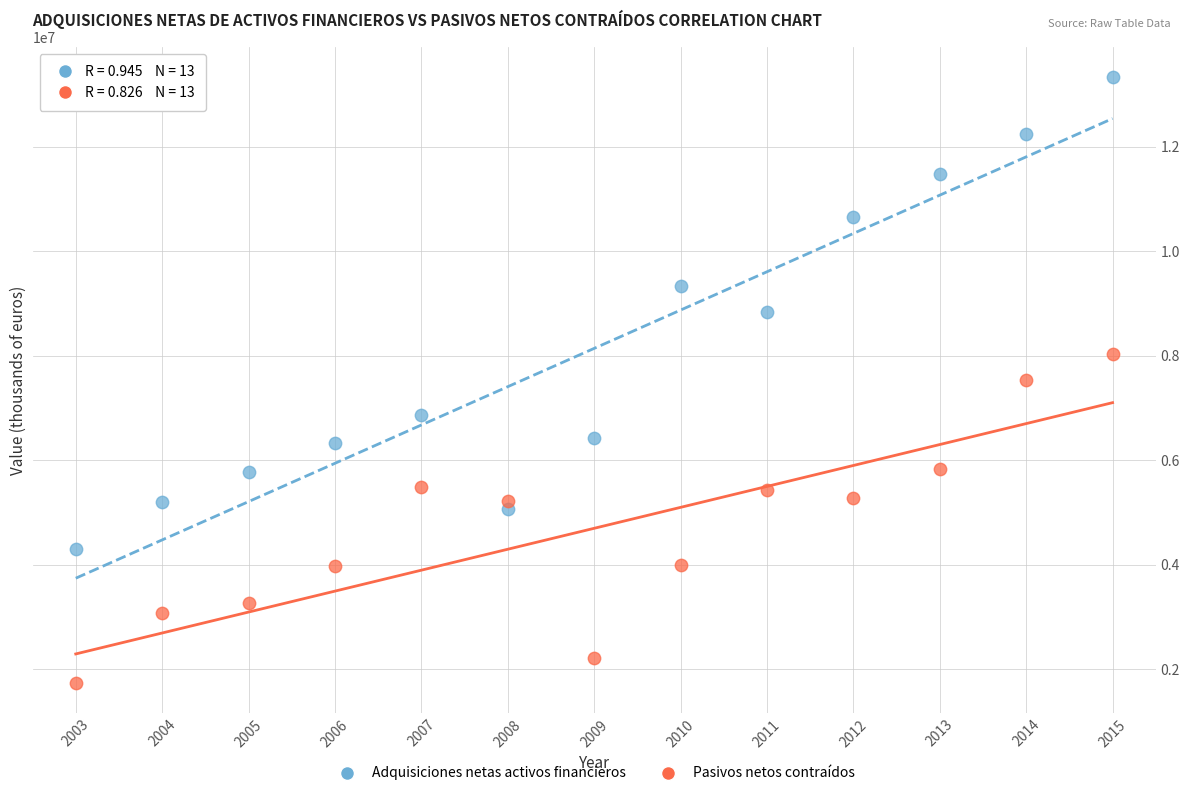

Across all data points, what is the range of Y values (max minus min)?

11592522